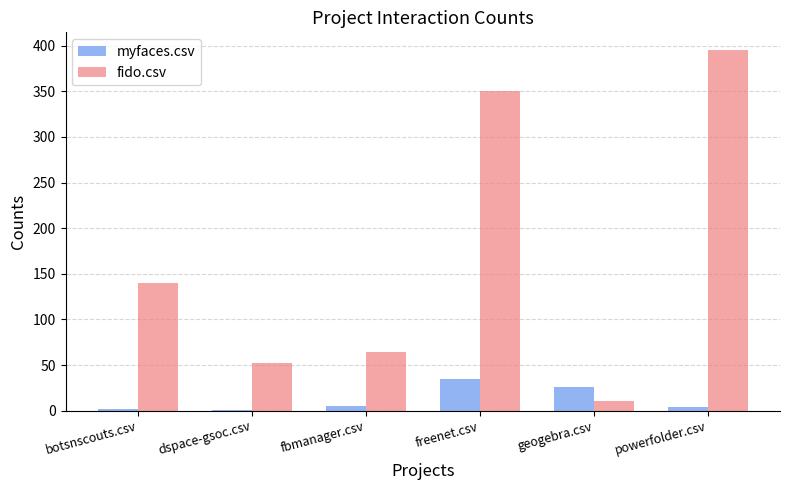

At which label does fido.csv reach its peak?

powerfolder.csv